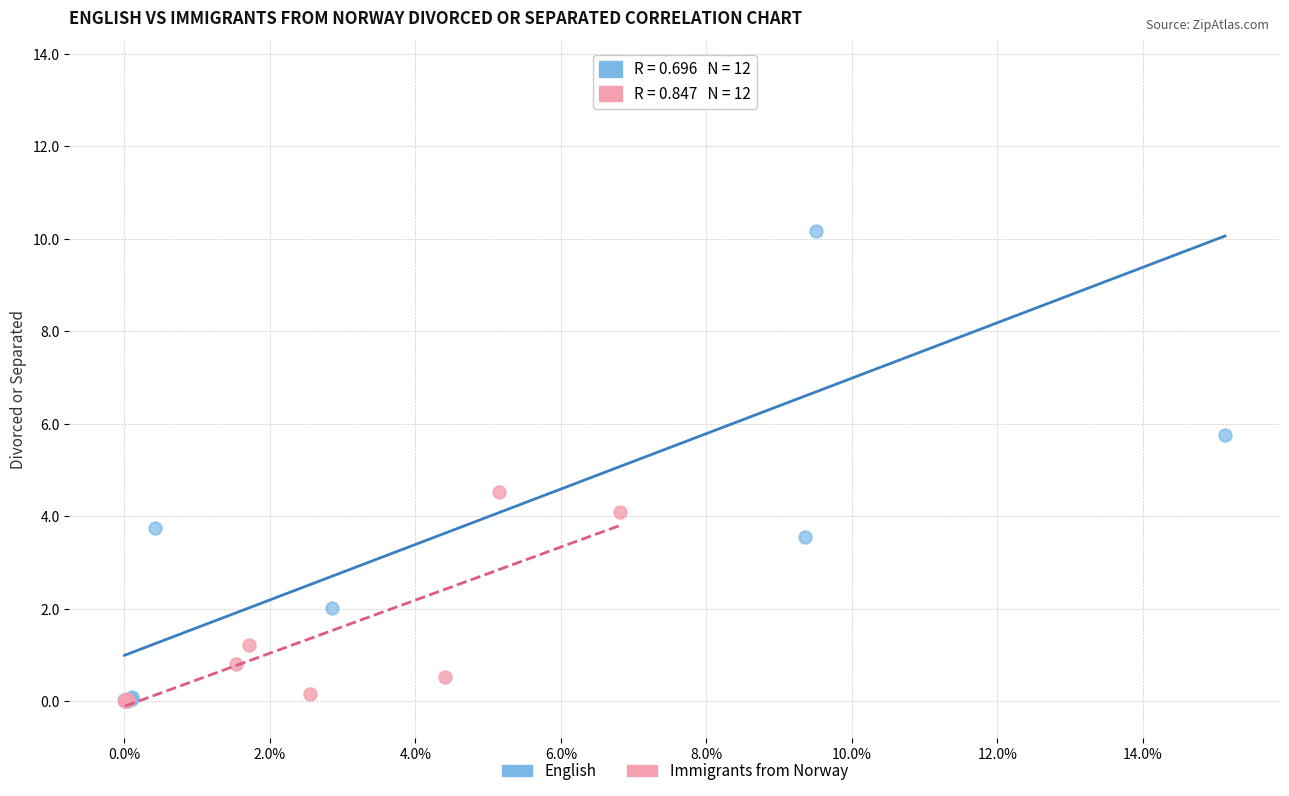

Which series contains the highest Y value?

English